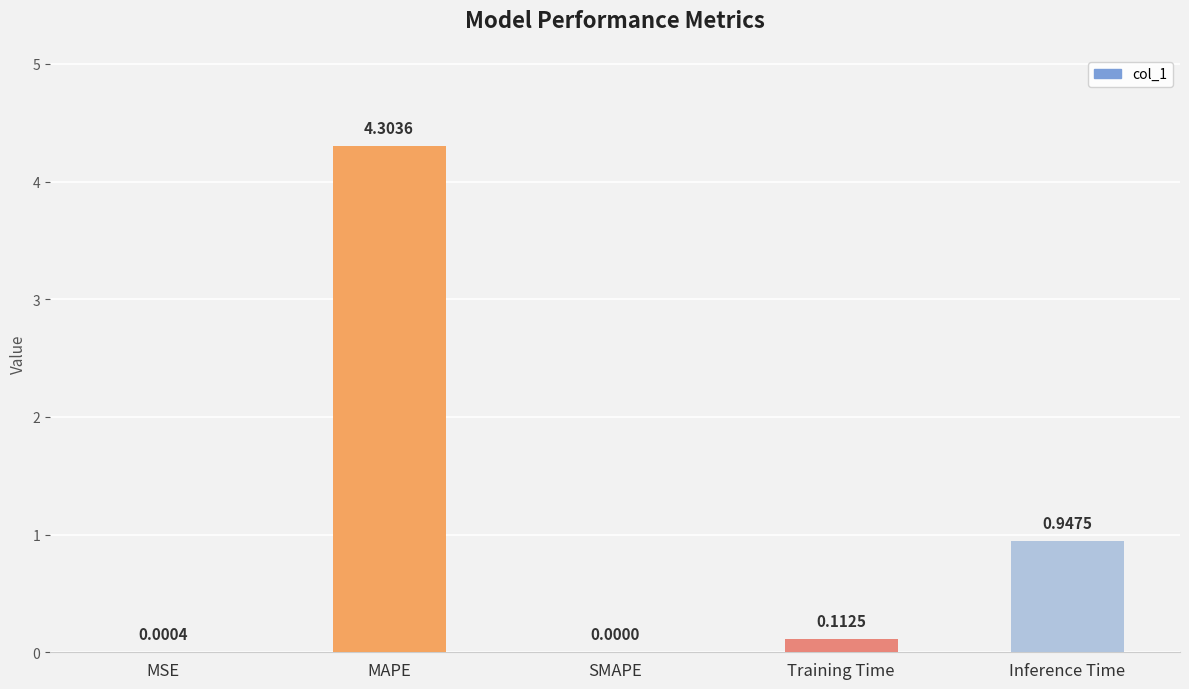

What is the change in value from MSE to Inference Time?

+0.9